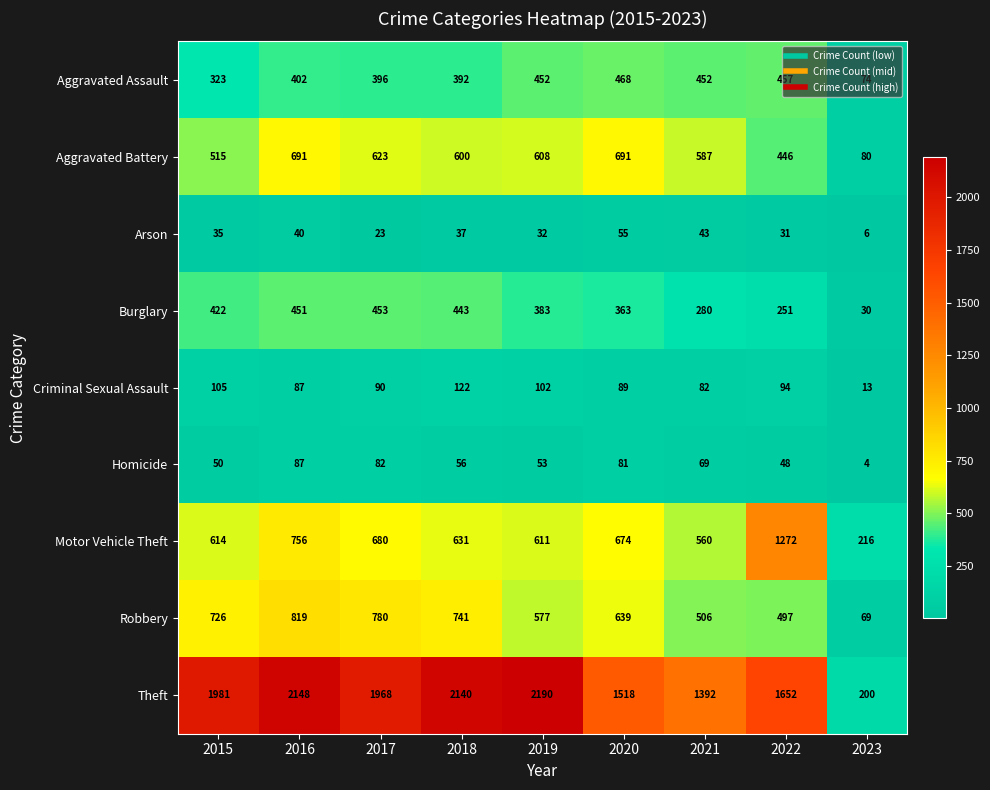

The Criminal Sexual Assault series shows 105 at 2015. True or false?

True